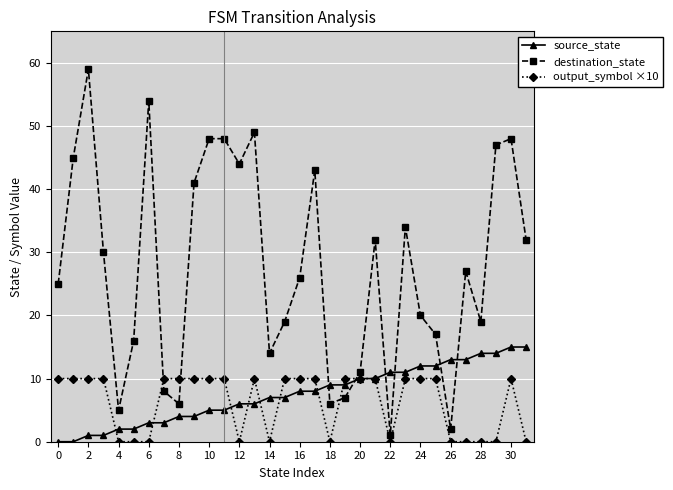

True or false: destination_state and output_symbol ×10 intersect in this chart.

True